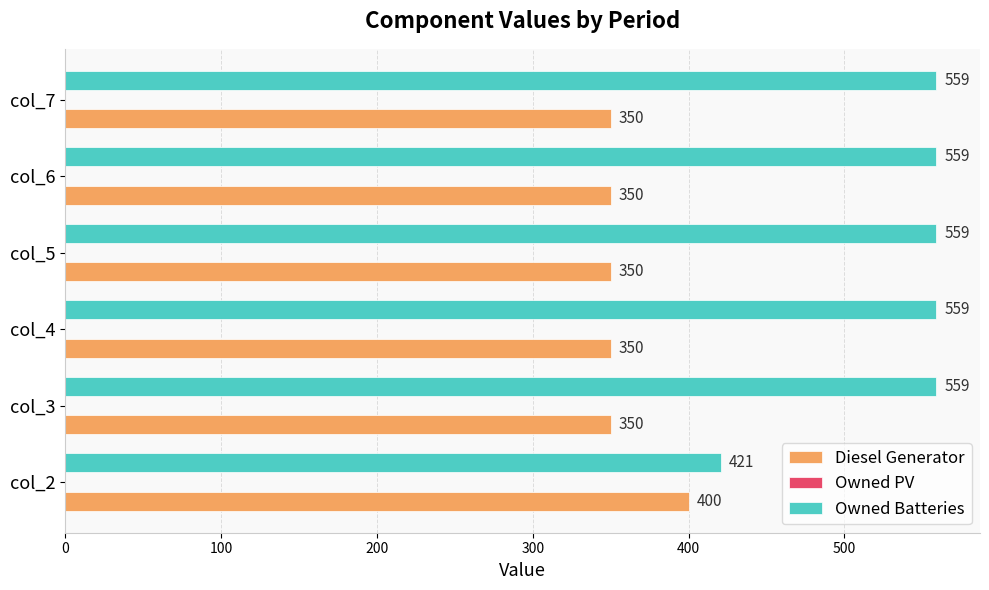

Where is Owned Batteries nearest to the value 490?

col_2